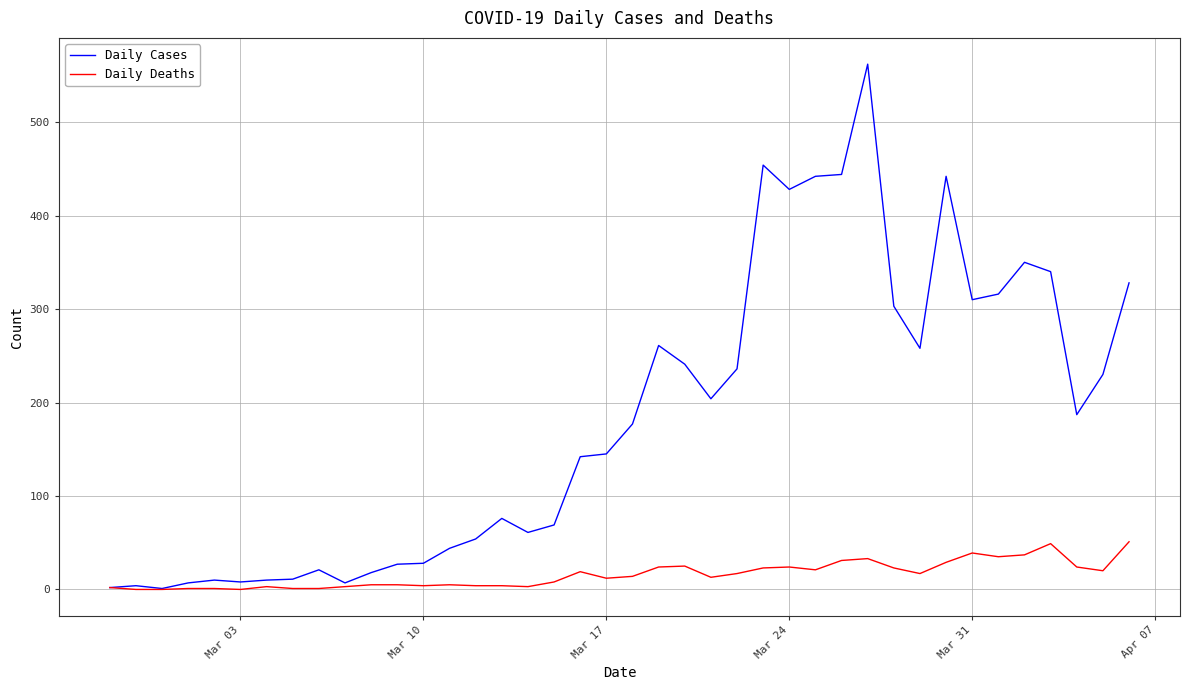

What is the maximum value for Daily Deaths?

51